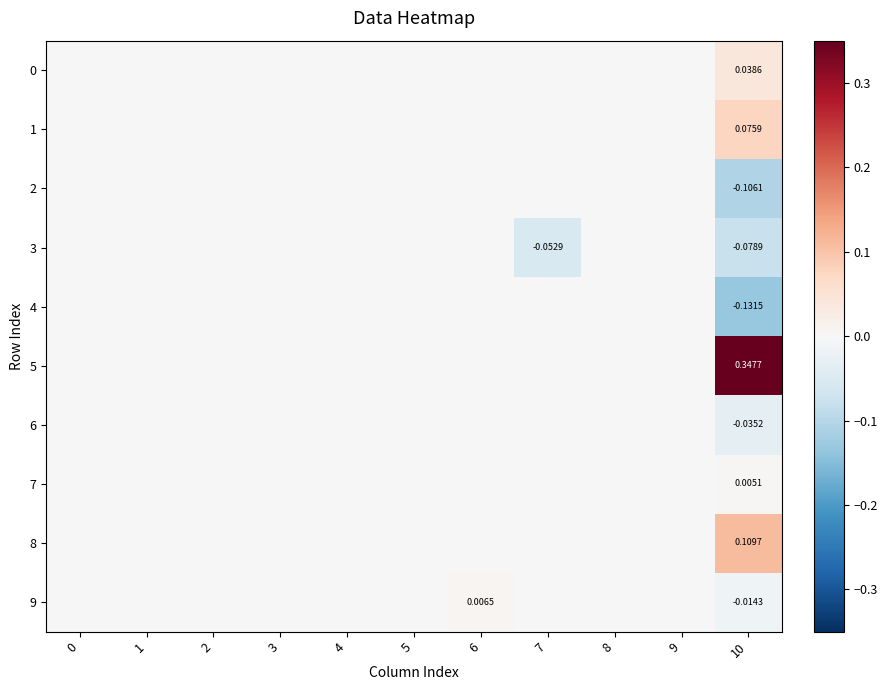

What is the lowest value of the 3 series?

-0.1